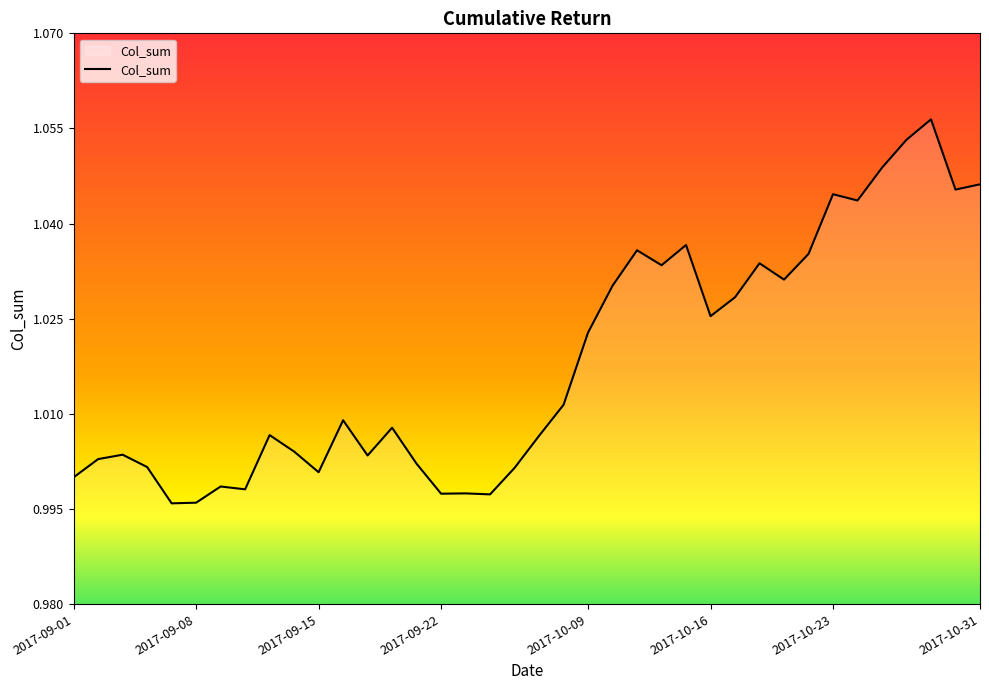

List the labels in order of value, smallest first.

2017-09-07, 2017-09-08, 2017-09-26, 2017-09-22, 2017-09-25, 2017-09-12, 2017-09-11, 2017-09-01, 2017-09-15, 2017-09-27, 2017-09-06, 2017-09-21, 2017-09-04, 2017-09-19, 2017-09-05, 2017-09-14, 2017-09-28, 2017-09-13, 2017-09-20, 2017-09-18, 2017-09-29, 2017-10-09, 2017-10-16, 2017-10-17, 2017-10-10, 2017-10-19, 2017-10-12, 2017-10-18, 2017-10-20, 2017-10-11, 2017-10-13, 2017-10-24, 2017-10-23, 2017-10-30, 2017-10-31, 2017-10-25, 2017-10-26, 2017-10-27